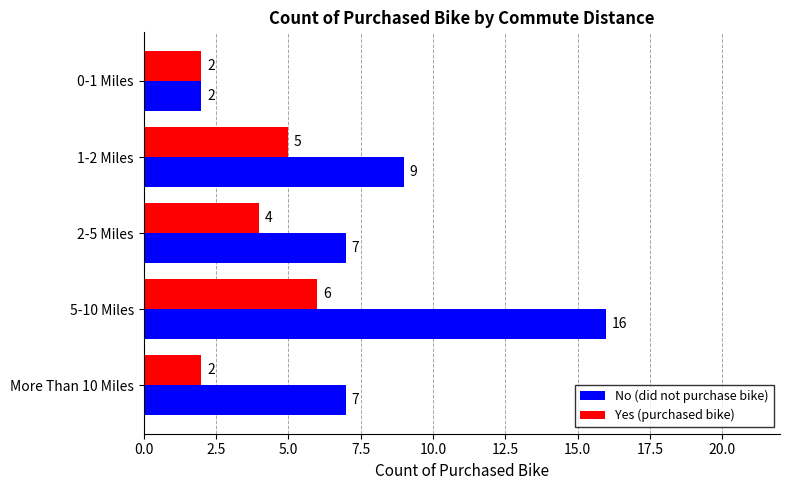

What is the lowest value of the No (did not purchase bike) series?

2